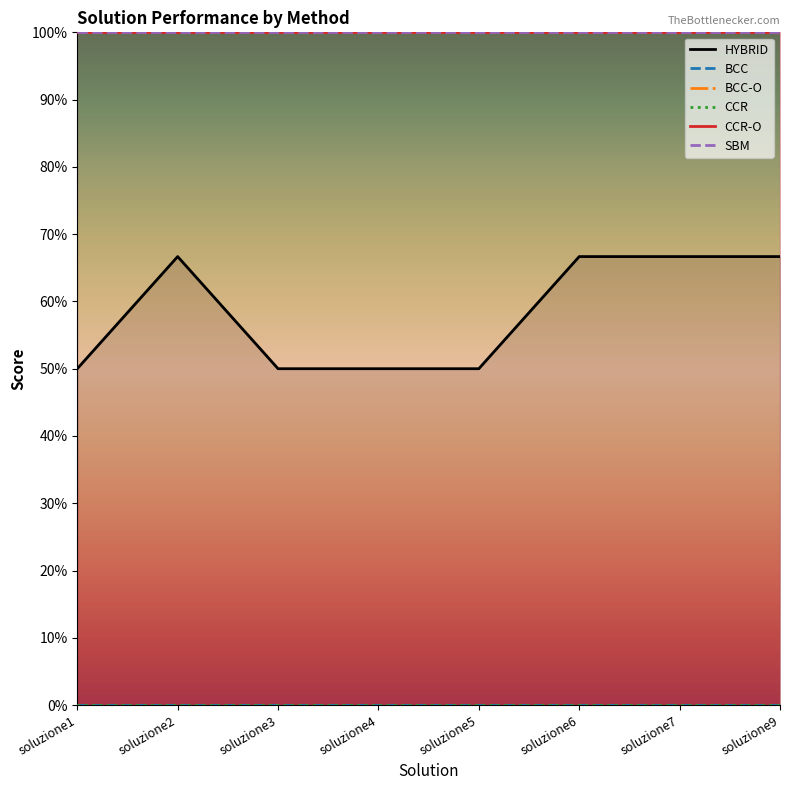

Reading left to right, transcribe all the data shown in this chart.

HYBRID: soluzione1=0.5	soluzione2=0.7	soluzione3=0.5	soluzione4=0.5	soluzione5=0.5	soluzione6=0.7	soluzione7=0.7	soluzione9=0.7
BCC: soluzione1=0.0	soluzione2=0.0	soluzione3=0.0	soluzione4=0.0	soluzione5=0.0	soluzione6=0.0	soluzione7=0.0	soluzione9=0.0
BCC-O: soluzione1=1.0	soluzione2=1.0	soluzione3=1.0	soluzione4=1.0	soluzione5=1.0	soluzione6=1.0	soluzione7=1.0	soluzione9=1.0
CCR: soluzione1=0.0	soluzione2=0.0	soluzione3=0.0	soluzione4=0.0	soluzione5=0.0	soluzione6=0.0	soluzione7=0.0	soluzione9=0.0
CCR-O: soluzione1=1.0	soluzione2=1.0	soluzione3=1.0	soluzione4=1.0	soluzione5=1.0	soluzione6=1.0	soluzione7=1.0	soluzione9=1.0
SBM: soluzione1=1.0	soluzione2=1.0	soluzione3=1.0	soluzione4=1.0	soluzione5=1.0	soluzione6=1.0	soluzione7=1.0	soluzione9=1.0